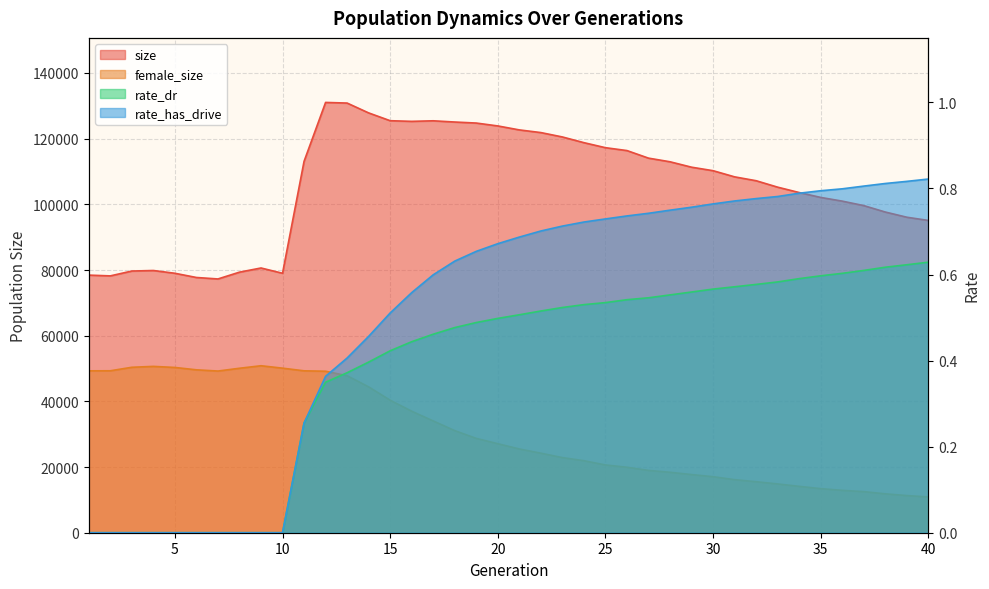

Which category has the lowest value across all series?

1